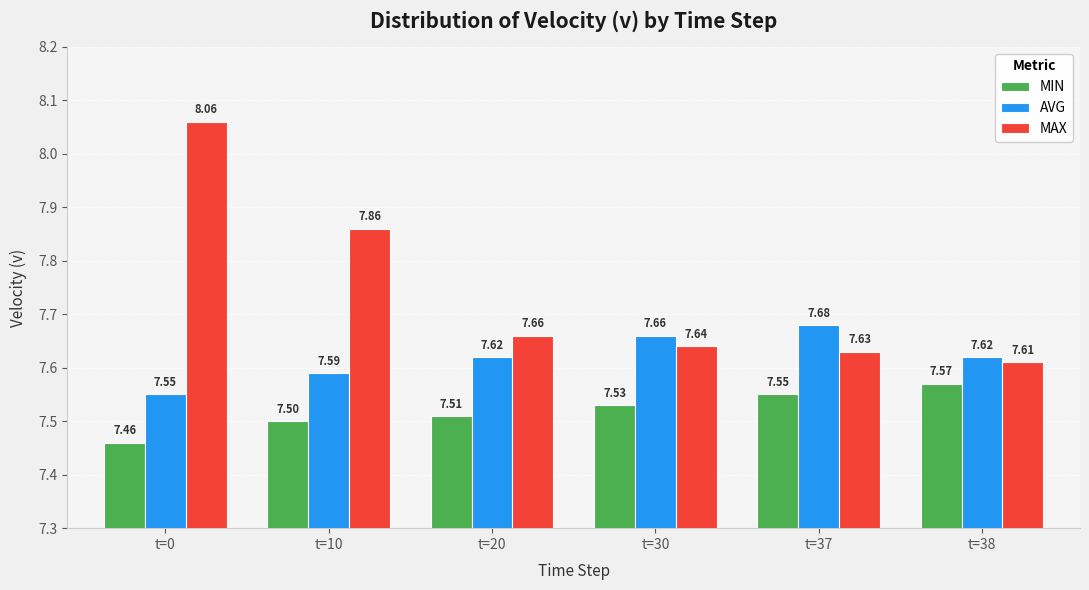

How many data points does each series have?

6